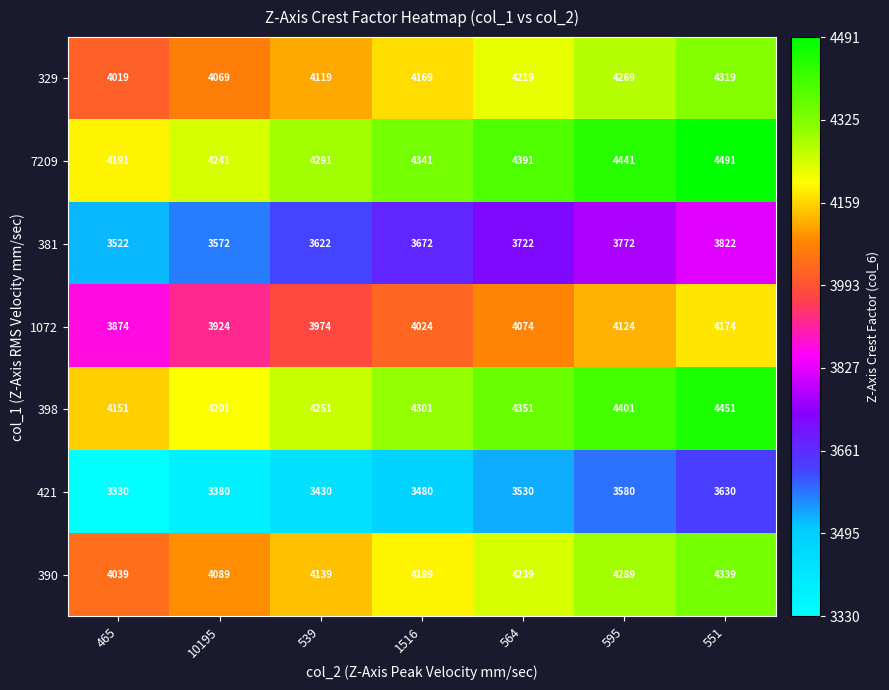

The value of 329 at 564 is 4219. True or false?

True